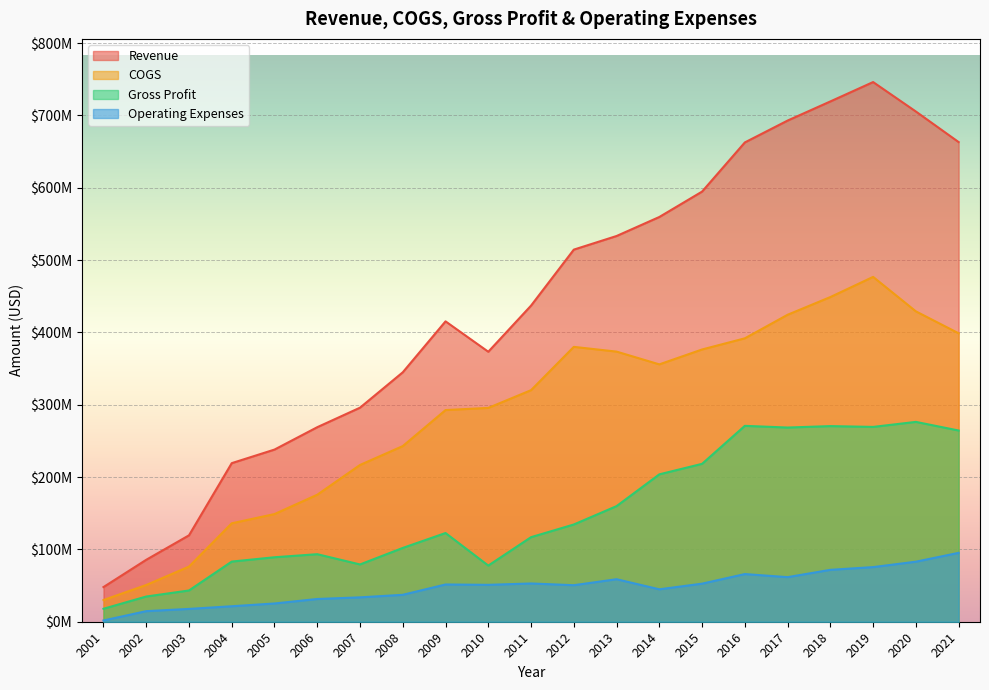

How many data points in Operating Expenses are above 51009000?

10